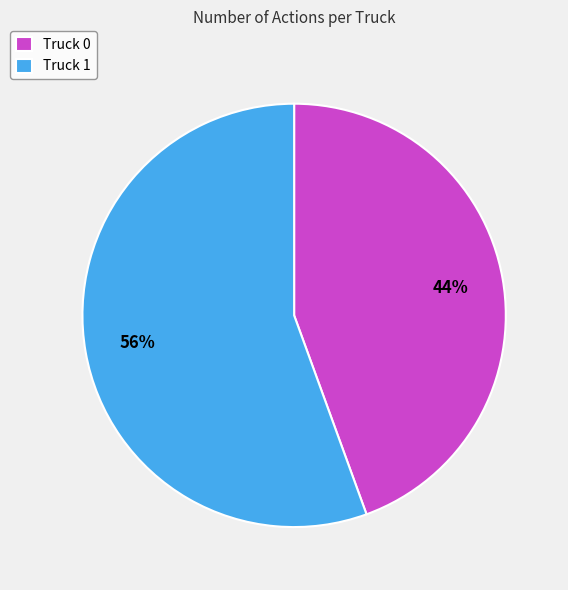

Which slice is the smallest?

Truck 0